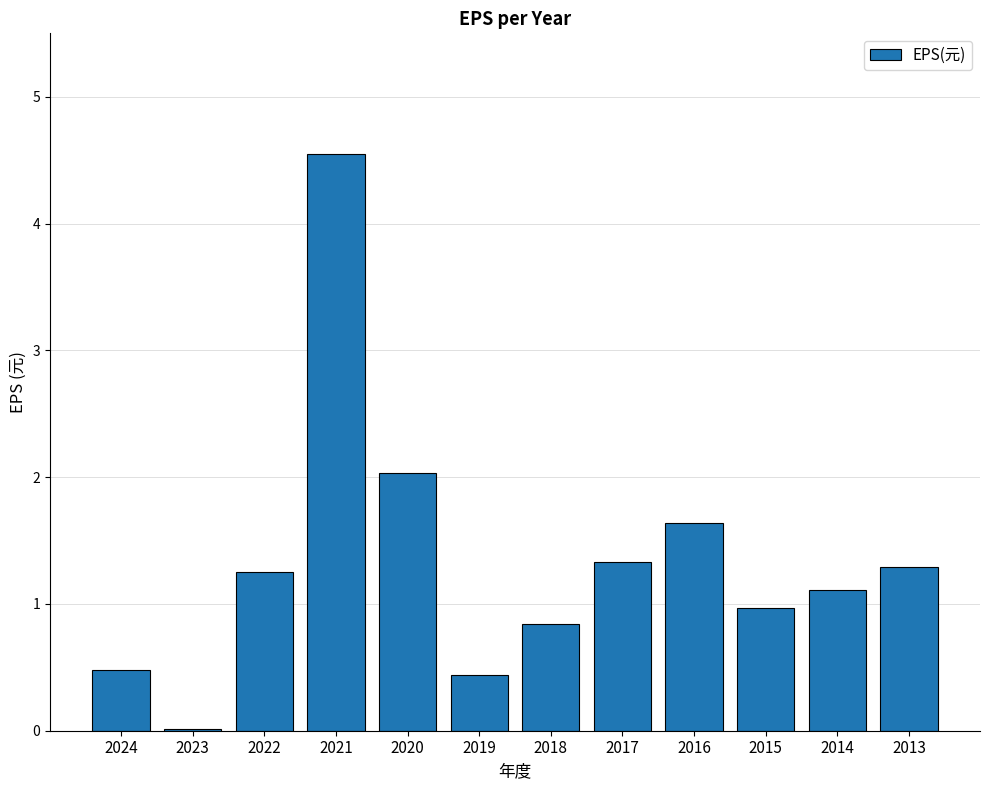

Read the value at 2020.

2.0